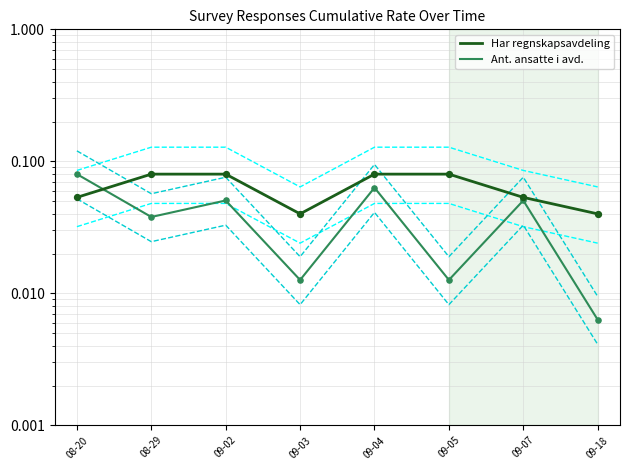

What are all the series names shown in the legend?

Har regnskapsavdeling, Ant. ansatte i avd.